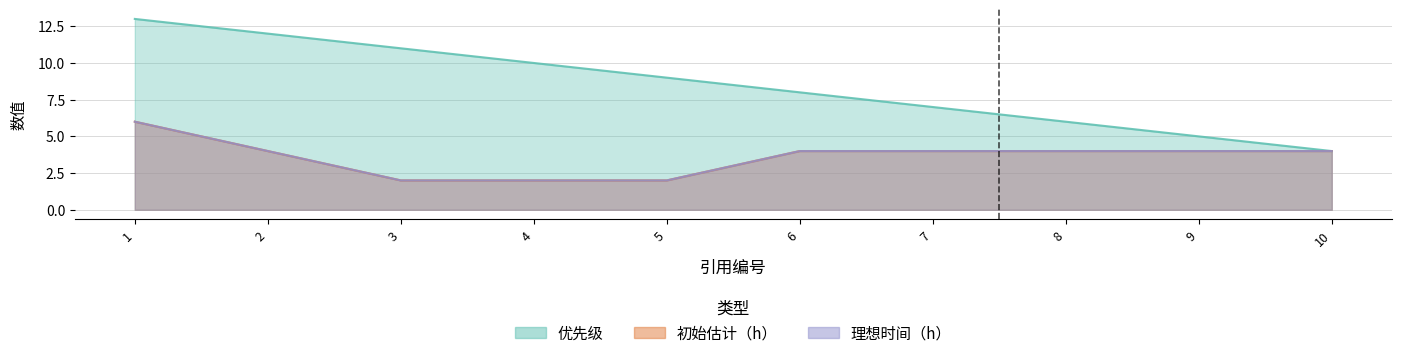

At how many categories does at least one series exceed 11?

2